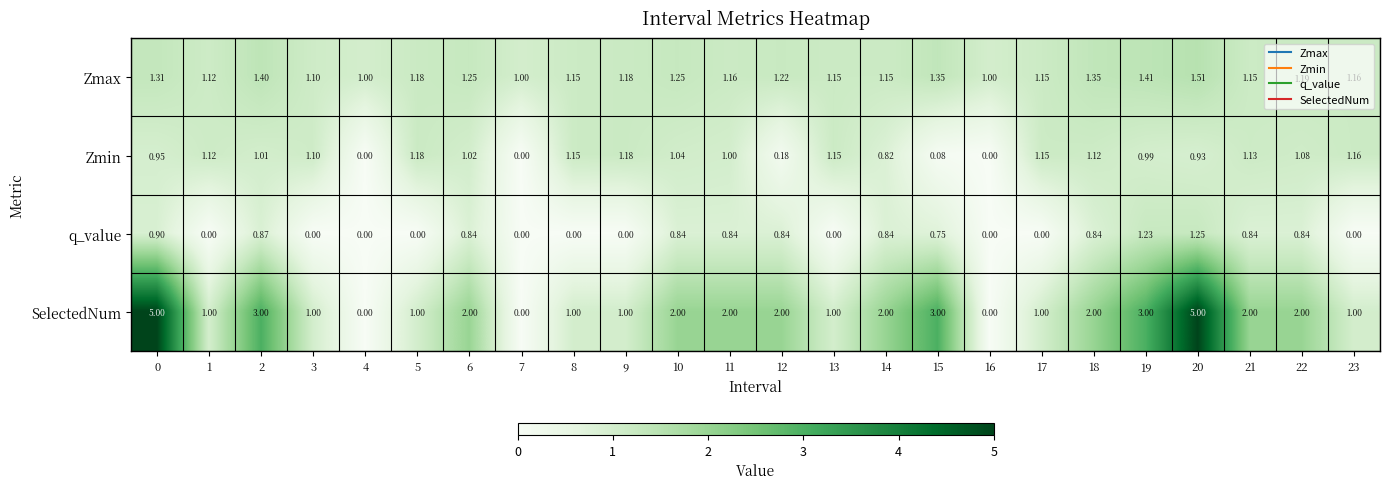

Rank the series by their maximum value, from lowest to highest.

Zmin, q_value, Zmax, SelectedNum